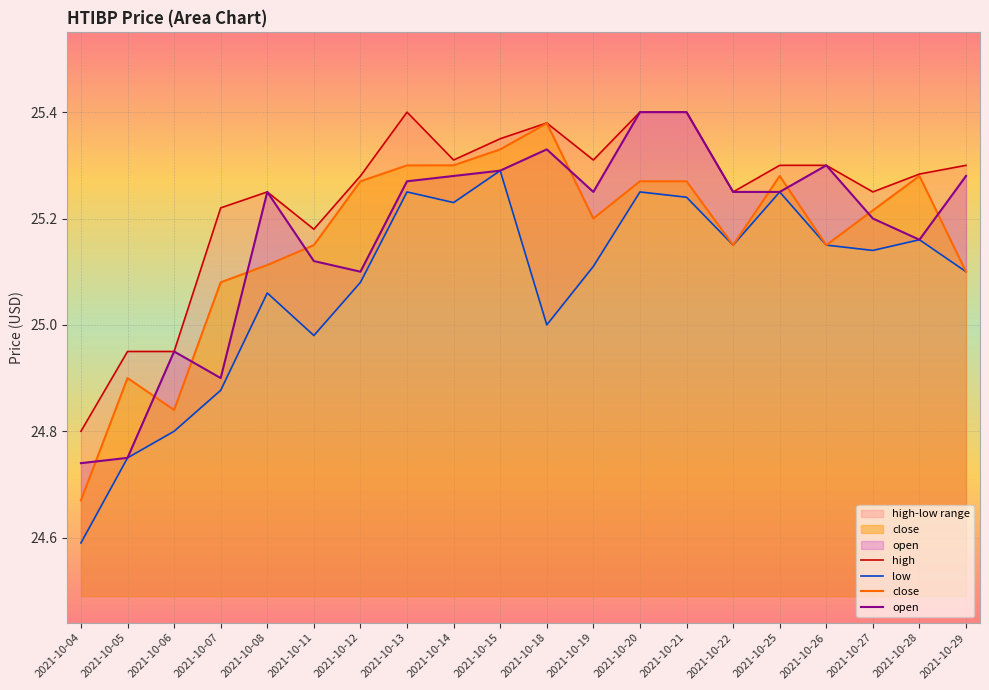

True or false: open and close intersect in this chart.

True